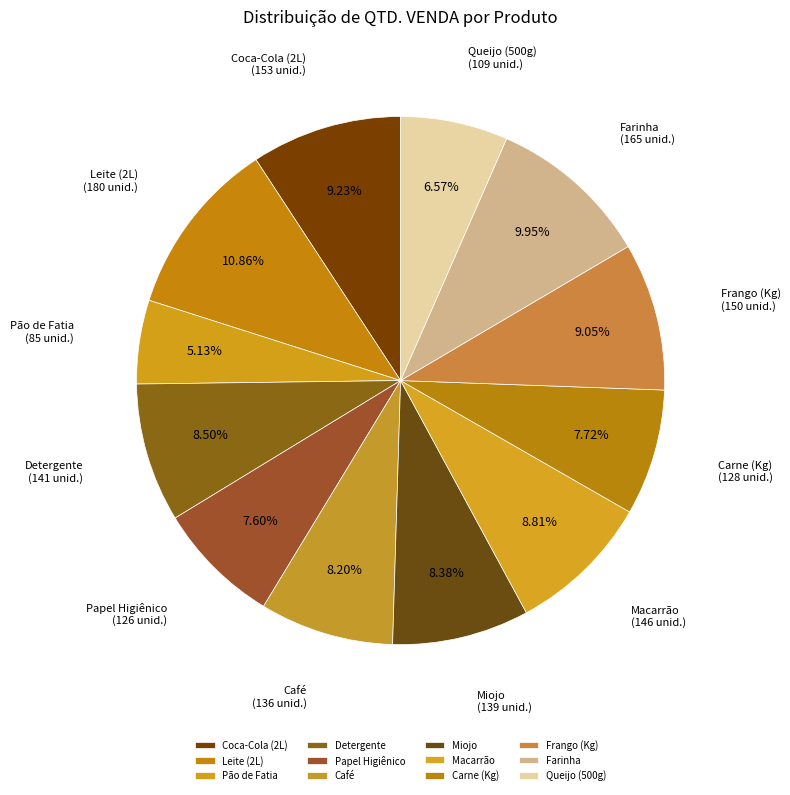

Count the number of slices in the pie.

12